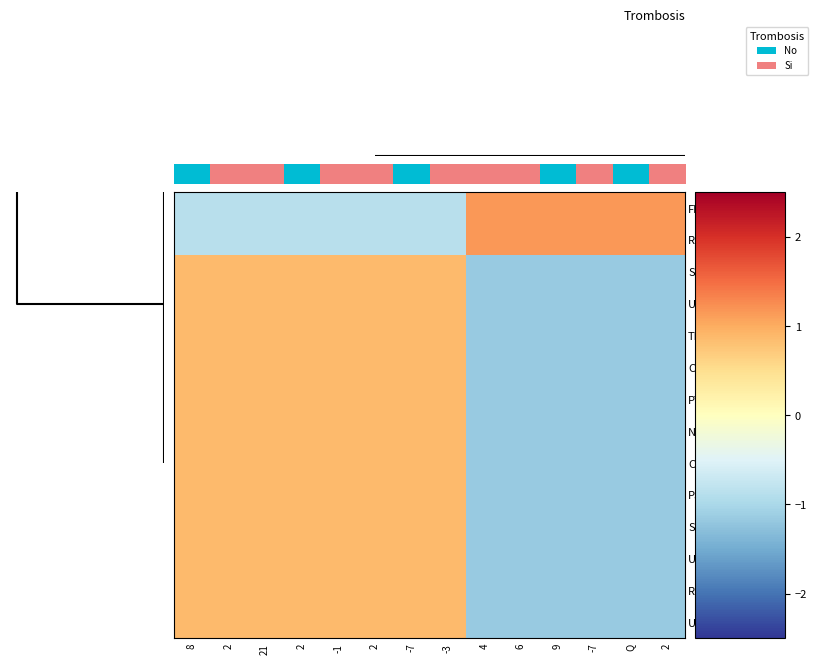

Which series has the widest spread of values?

FBP11Mono